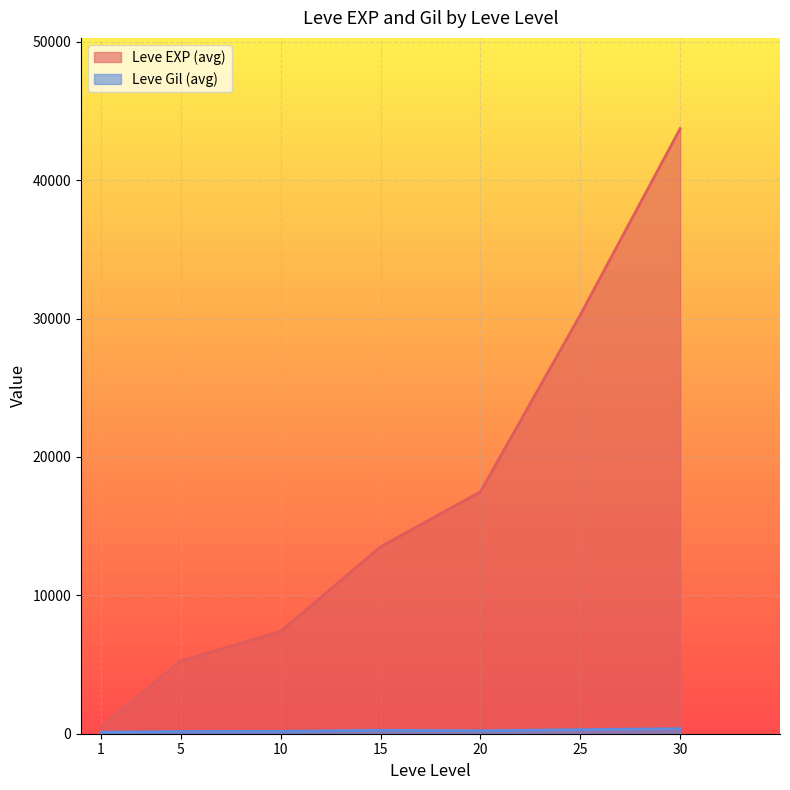

Which series changed the most between 1 and 20?

Leve EXP (avg)